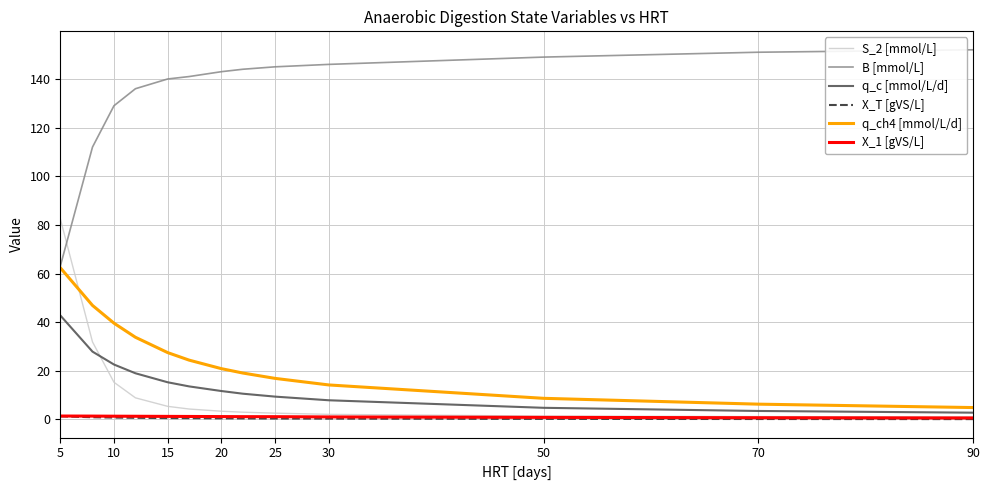

What is the greatest value displayed?

152.0